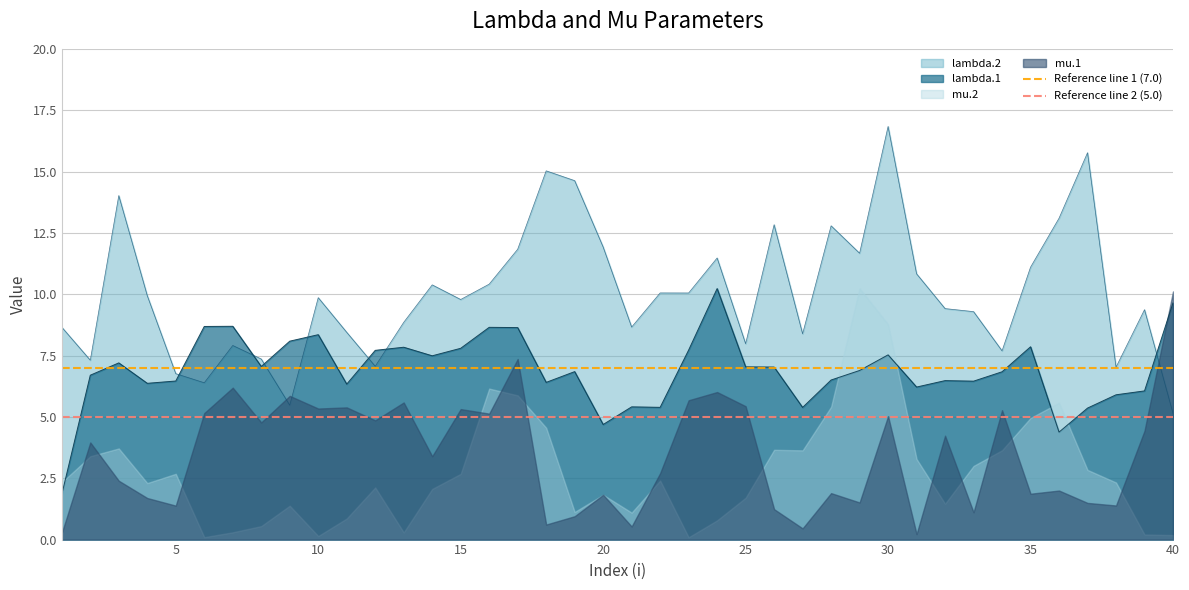

Rank the categories by lambda.1 value from lowest to highest.

1, 36, 20, 37, 27, 22, 21, 38, 39, 31, 11, 4, 18, 33, 5, 32, 28, 2, 34, 19, 29, 26, 25, 8, 3, 14, 30, 12, 23, 15, 13, 35, 9, 10, 17, 16, 6, 7, 40, 24